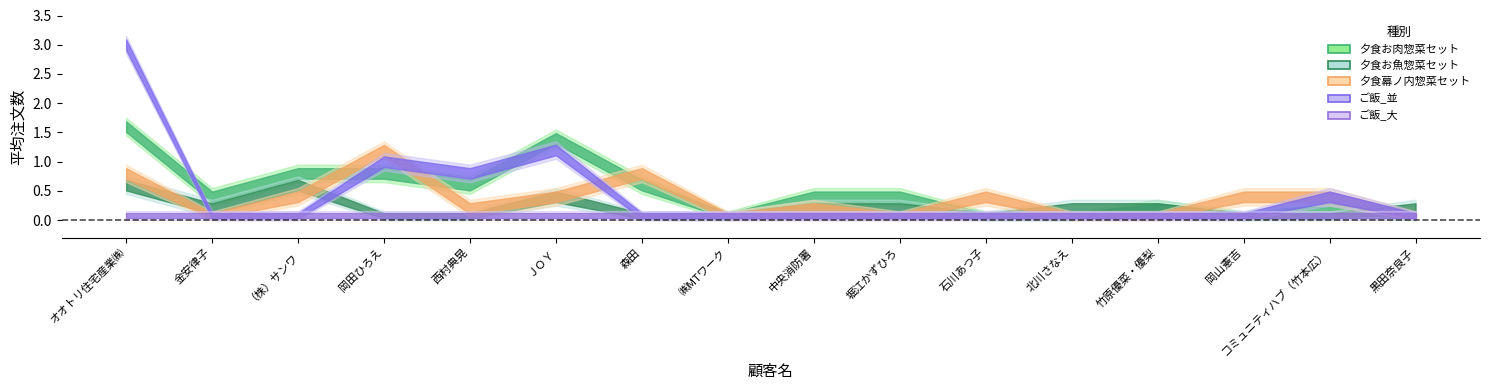

Which series has the widest spread of values?

ご飯_並